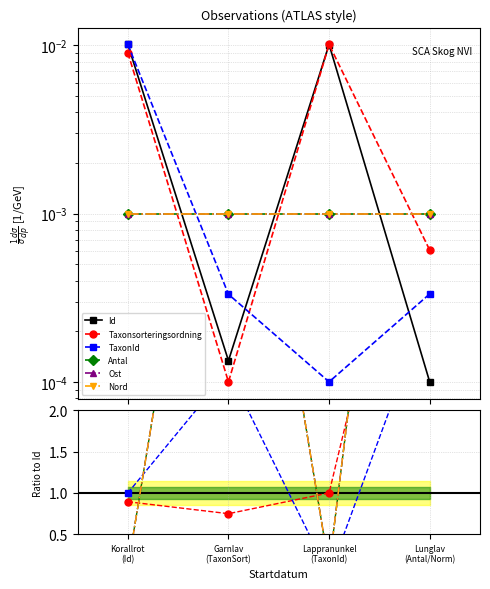

True or false: Taxonsorteringsordning and TaxonId cross at least once.

True